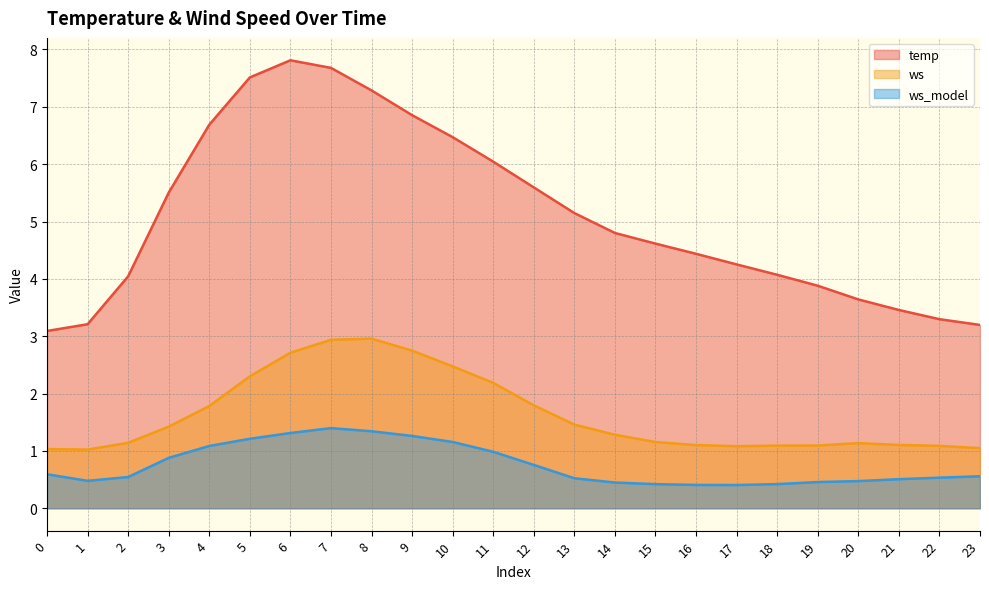

How many values in the temp series are below 4?

7